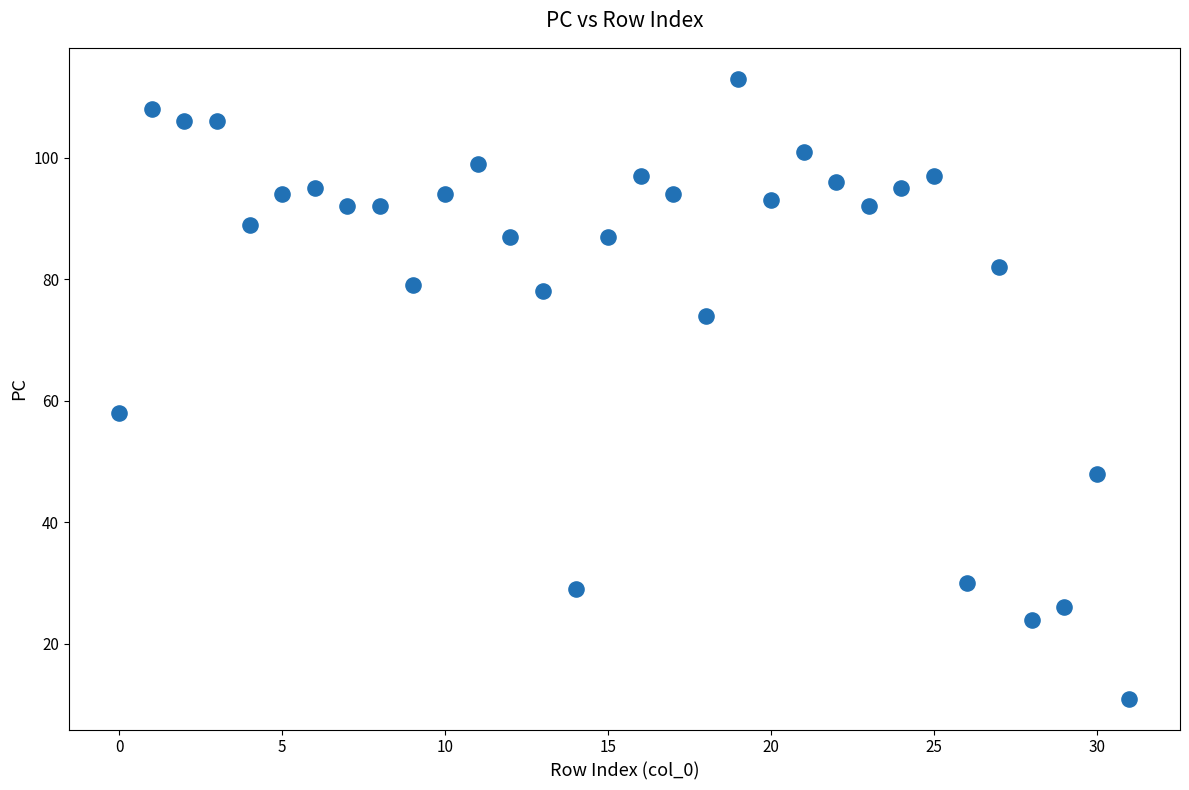

What is the range of Y values (max minus min)?

102